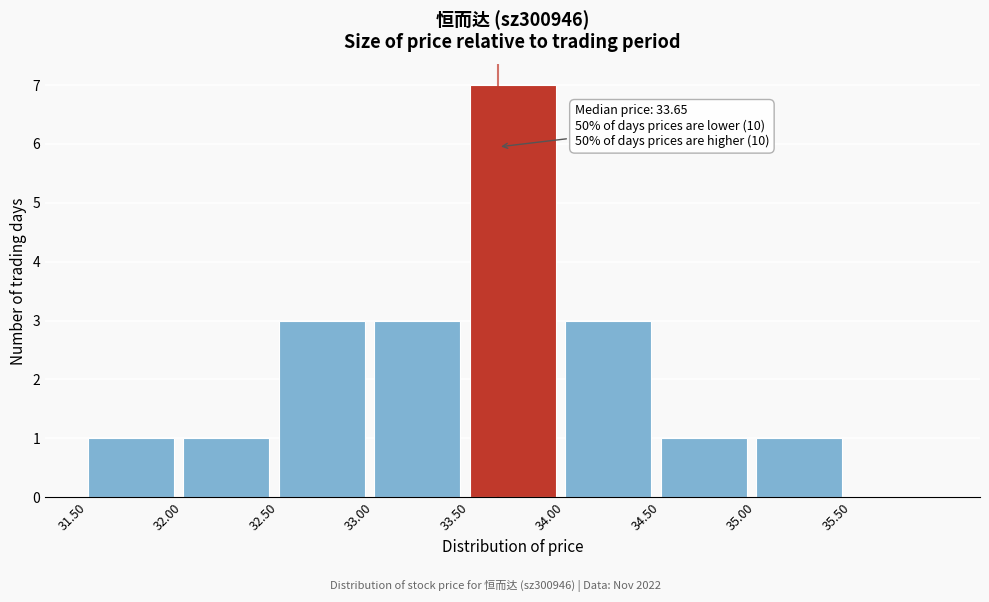

Over which range of the x-axis is the bar tallest?

33.5 to 34.0